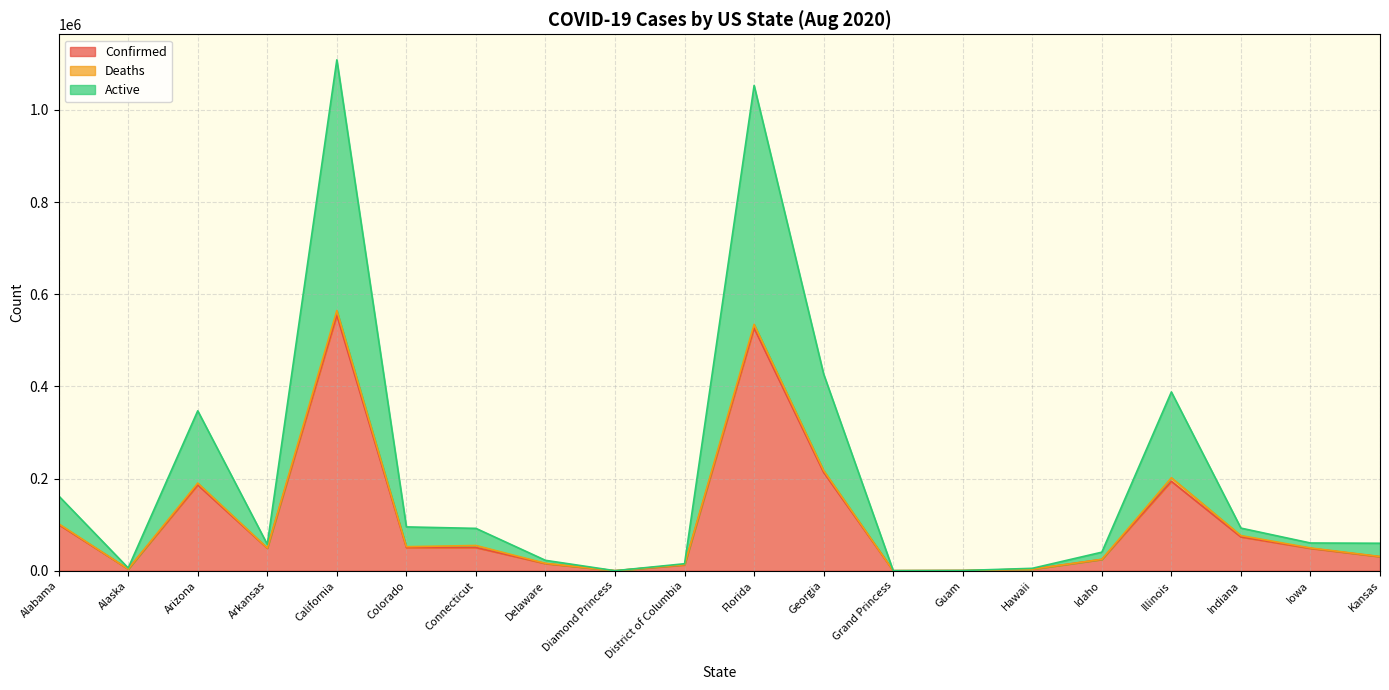

What is the greatest value displayed?

1108776